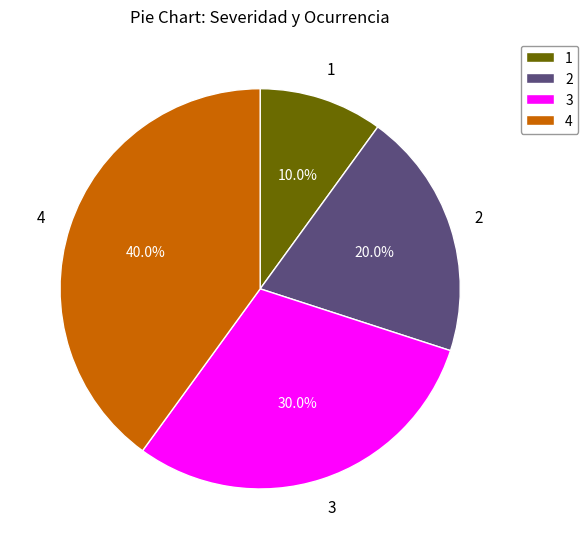

Count the number of slices in the pie.

4